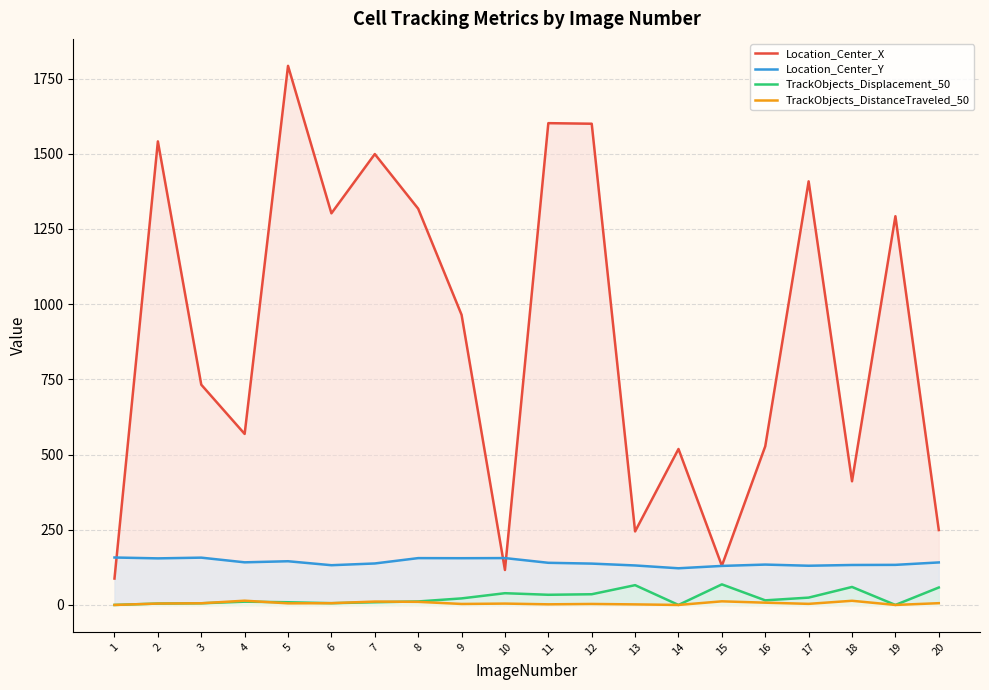

Reading right to left, transcribe all the data shown in this chart.

Location_Center_X: 20=249.0	19=1292.5	18=411.2	17=1408.4	16=527.6	15=130.3	14=518.5	13=244.4	12=1600.0	11=1601.9	10=116.2	9=964.7	8=1317.5	7=1499.1	6=1302.1	5=1792.5	4=568.6	3=732.4	2=1541.3	1=87.7
Location_Center_Y: 20=141.4	19=133.3	18=132.8	17=130.4	16=134.2	15=129.8	14=121.9	13=131.3	12=137.5	11=140.1	10=155.8	9=155.4	8=155.7	7=137.9	6=132.1	5=145.3	4=141.7	3=157.3	2=154.9	1=157.7
TrackObjects_Displacement_50: 20=58.0	19=0.0	18=59.8	17=24.4	16=15.3	15=68.4	14=0.0	13=65.8	12=35.6	11=33.8	10=39.0	9=21.8	8=11.6	7=9.0	6=5.9	5=9.0	4=10.9	3=5.5	2=4.6	1=0.0
TrackObjects_DistanceTraveled_50: 20=5.8	19=0.0	18=13.8	17=3.6	16=7.5	15=12.0	14=0.0	13=1.8	12=3.3	11=2.1	10=4.5	9=3.3	8=10.3	7=11.3	6=5.9	5=5.3	4=14.1	3=5.5	2=4.6	1=0.0